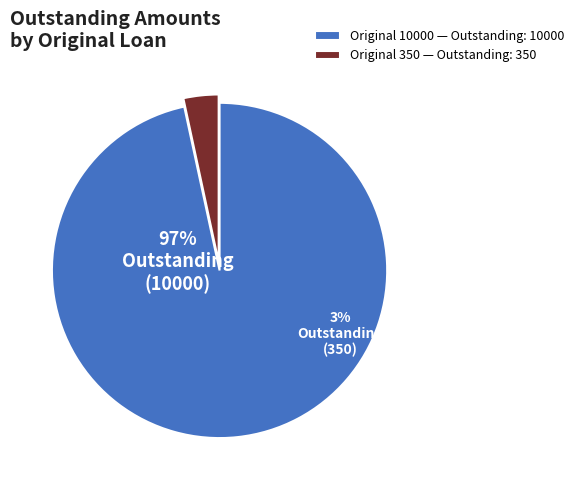

Rank the categories by value from highest to lowest.

10000, 350